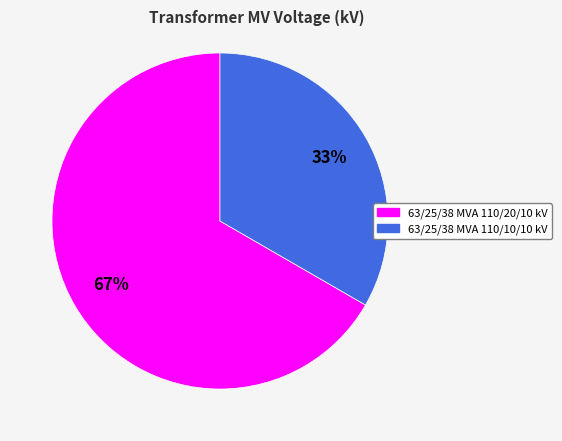

Which has a higher value, 63/25/38 MVA 110/10/10 kV or 63/25/38 MVA 110/20/10 kV?

63/25/38 MVA 110/20/10 kV